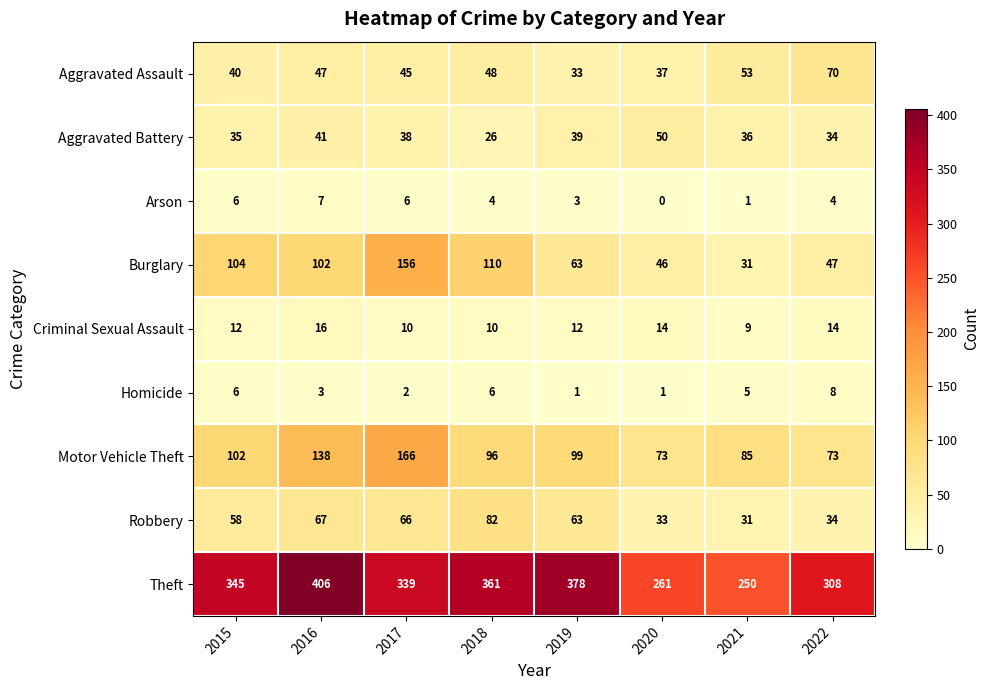

Where does the Arson series first go above 4?

2015